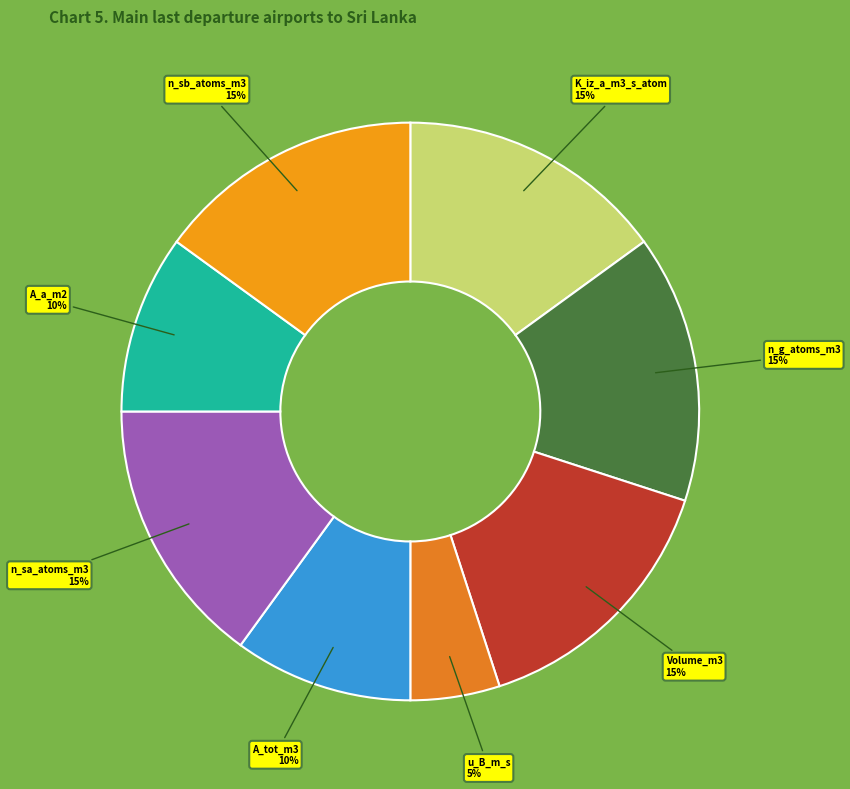

To the nearest percent, what is the average slice percentage?

12%